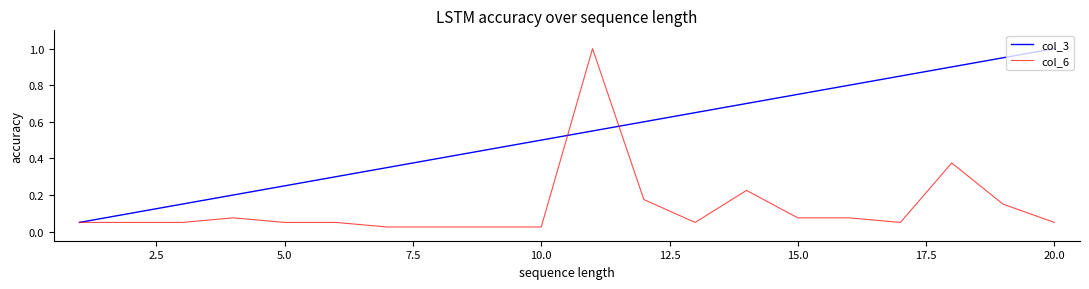

How many distinct data groups are displayed?

2